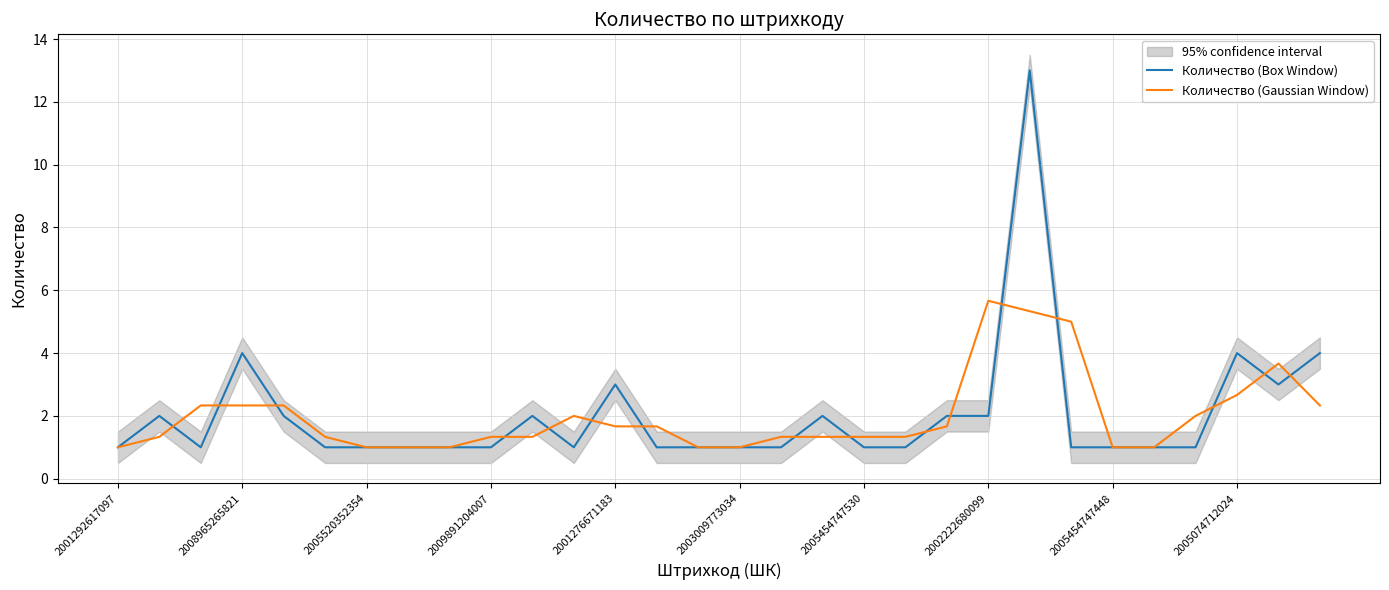

Which series has the largest range (max minus min)?

Количество (Box Window)